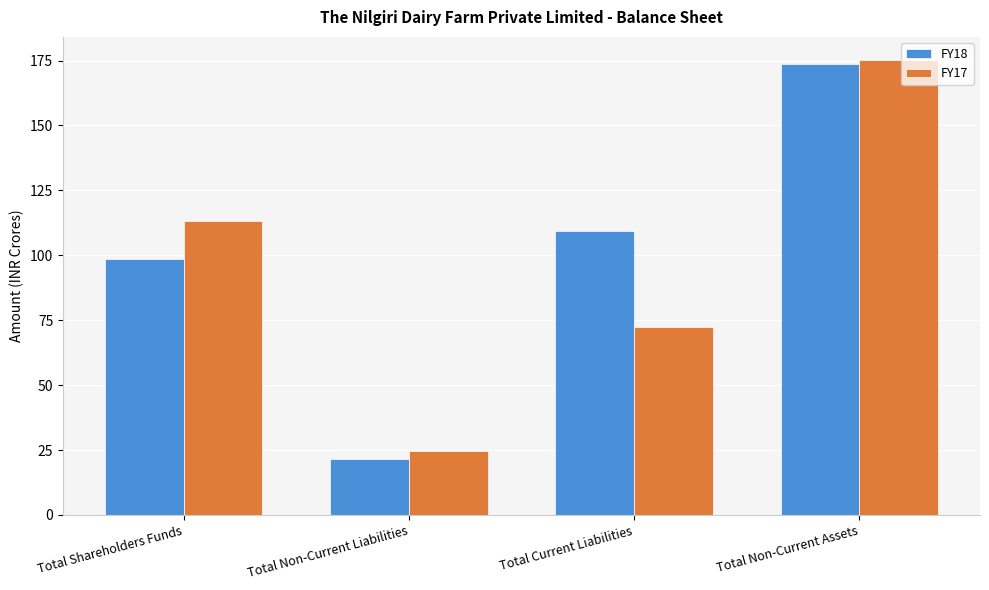

Which series has the largest range (max minus min)?

FY18